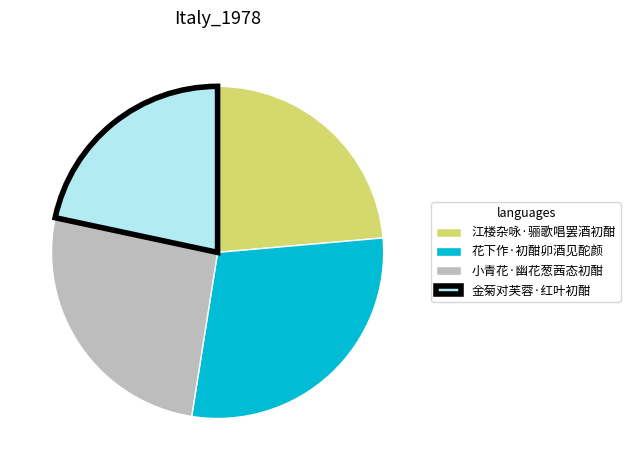

Does 金菊对芙蓉·红叶初酣 account for over 50% of the chart?

No